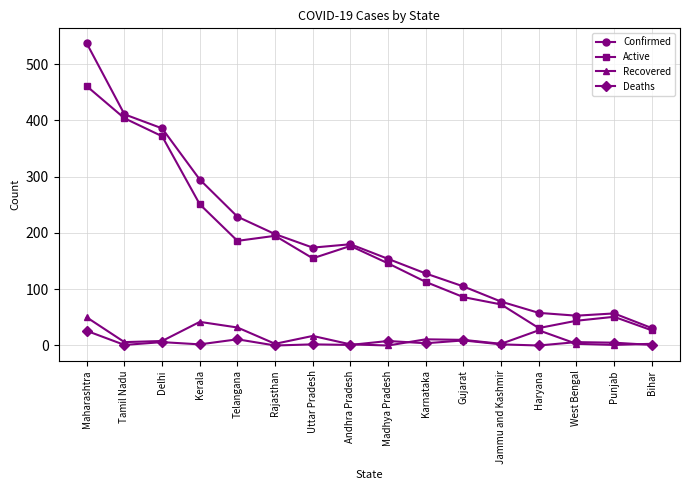

How many values in the Active series are below 155?

8